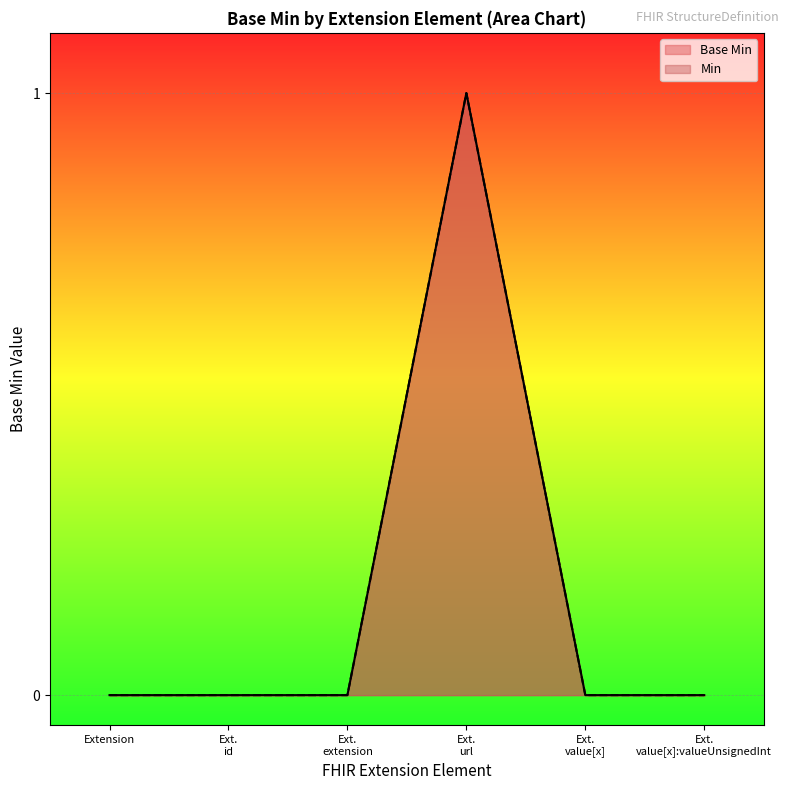

What position from the right is Ext. extension?

4